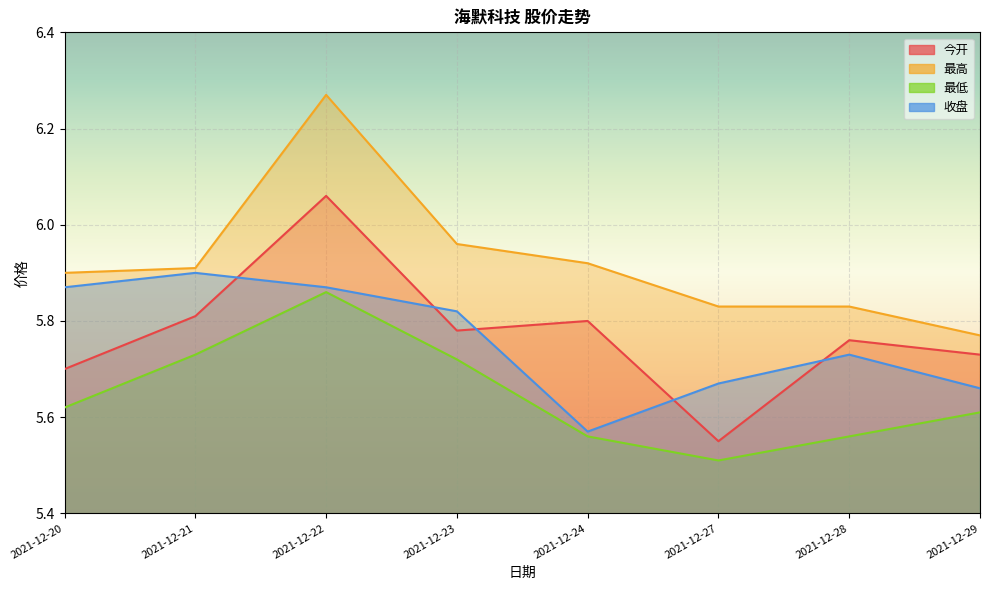

True or false: 收盘 has a value of 9.2 at 2021-12-20.

False